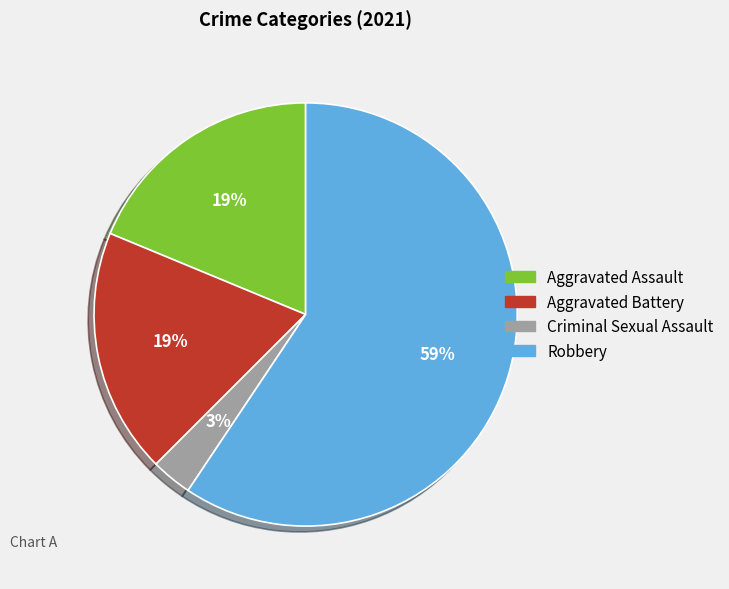

Is the sum of Robbery and Criminal Sexual Assault greater than half?

Yes